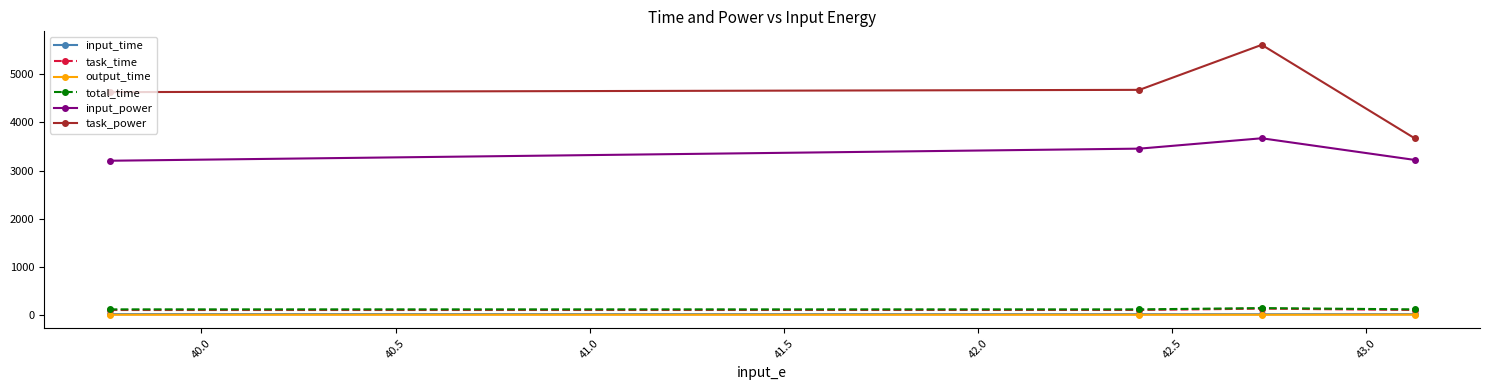

Which series has the widest spread of values?

task_power